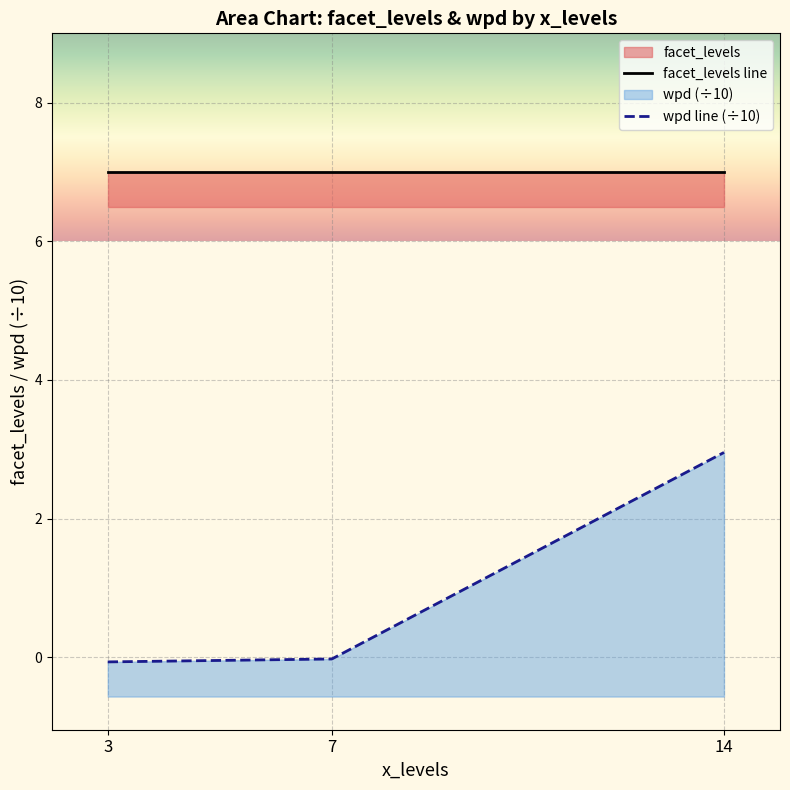

Reading right to left, what are all the values shown in this chart?

facet_levels line: 7.0	7.0	7.0
wpd line (÷10): 3.0	-0.0	-0.1